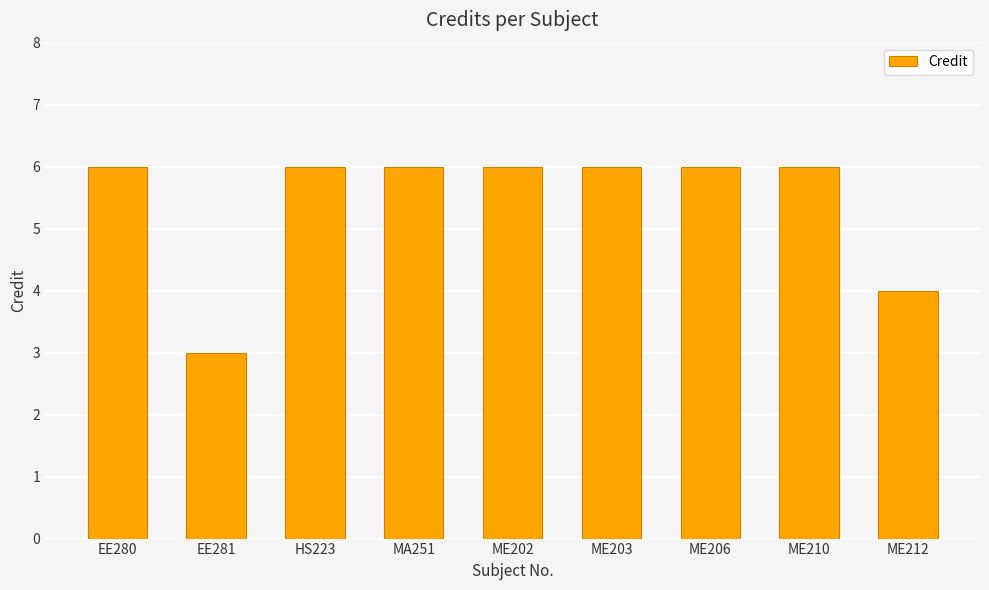

Reading left to right, extract all data points from this chart.

6	3	6	6	6	6	6	6	4